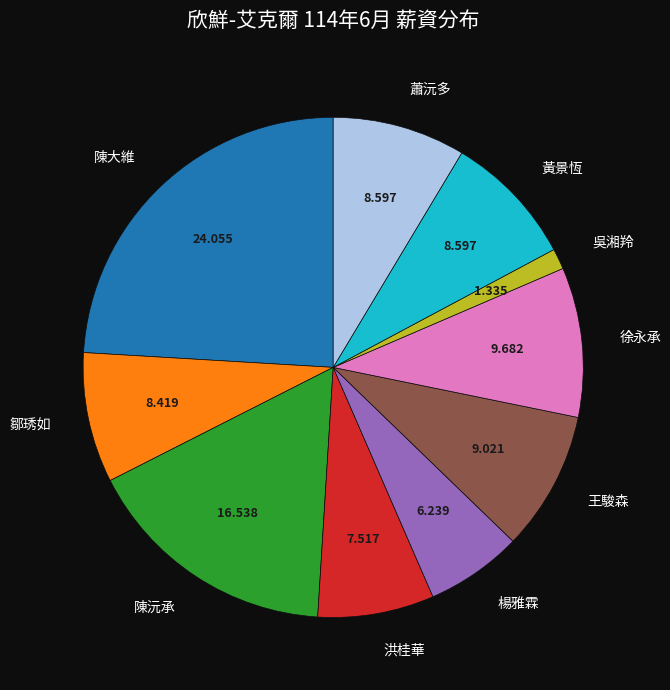

Count the number of slices in the pie.

10